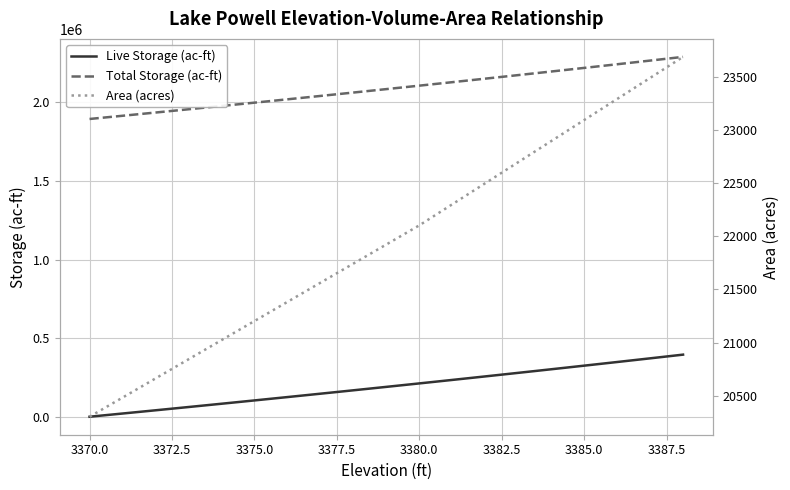

The value of Total Storage (ac-ft) at 3380.0 is 3475530.8. True or false?

False